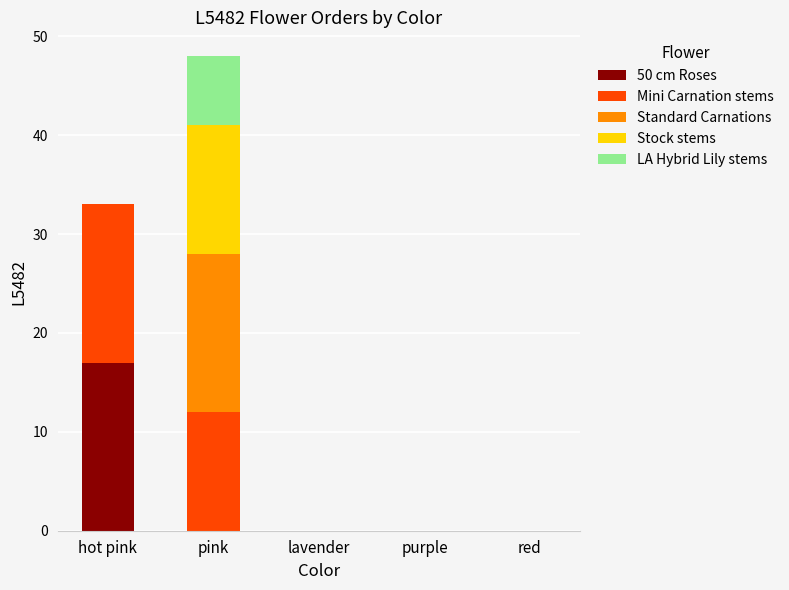

Reading right to left, what are the values for 50 cm Roses?

red=0	purple=0	lavender=0	pink=0	hot pink=17